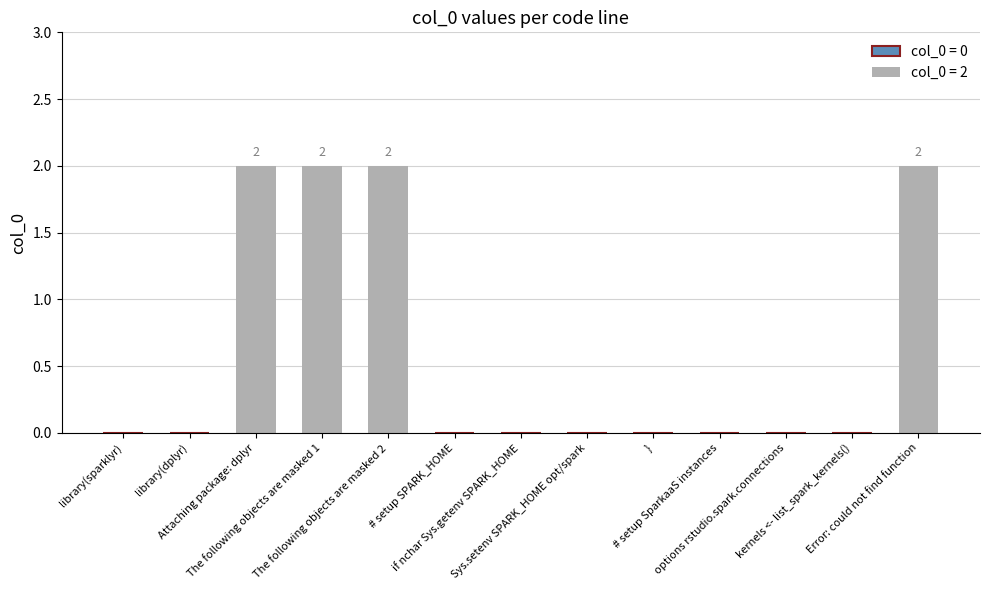

What is the sum of all values?

8